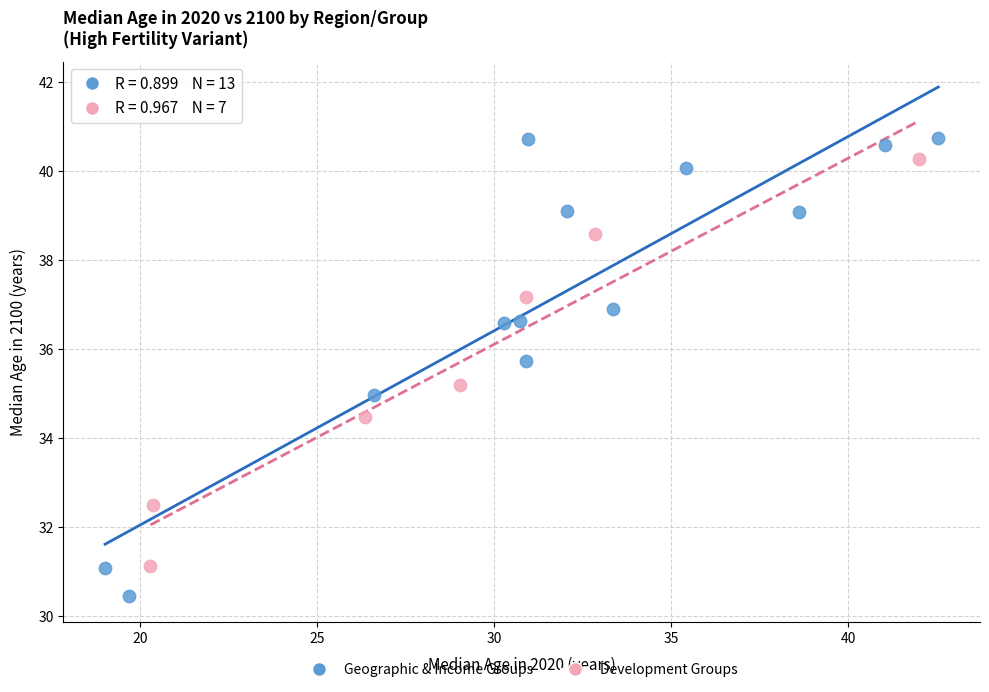

What are all the series names shown in the legend?

Geographic & Income Groups, Development Groups